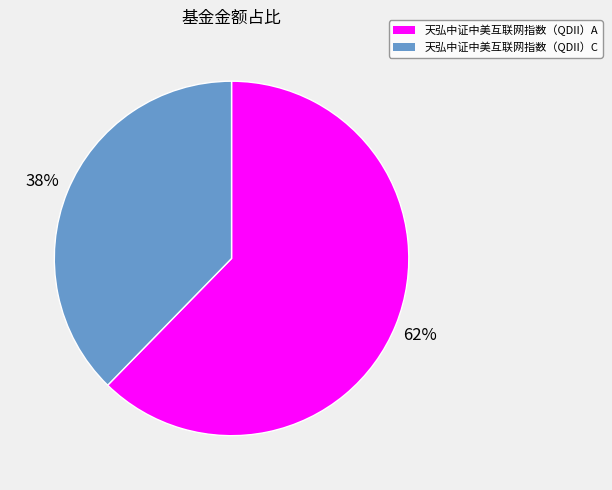

Does 天弘中证中美互联网指数（QDII）A account for over 50% of the chart?

Yes